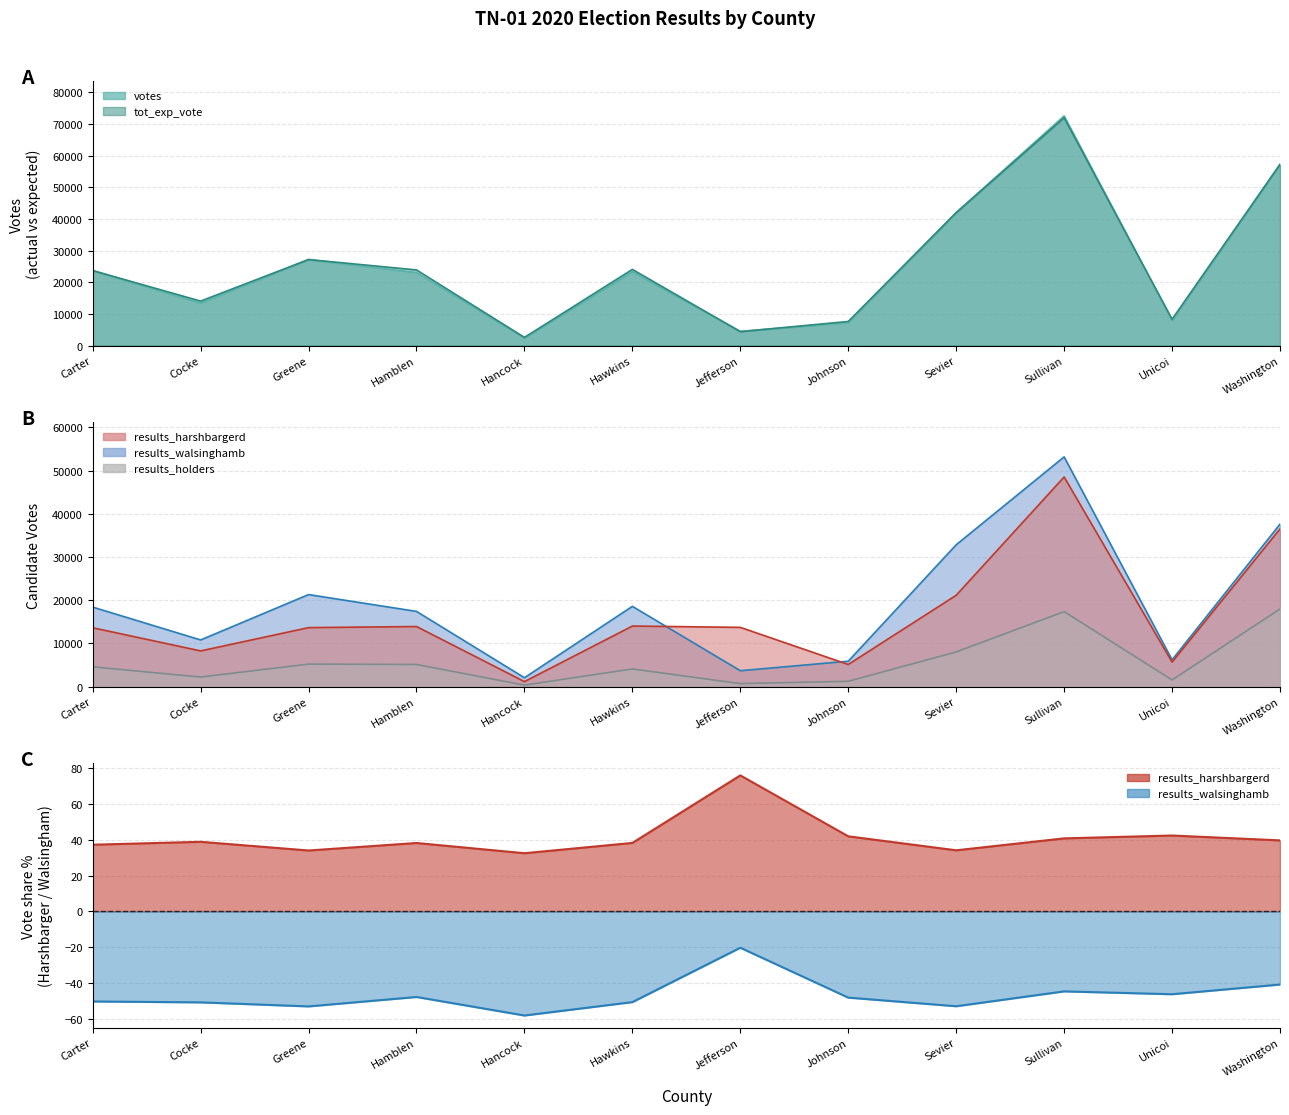

How many data points in results_harshbargerd are less than 13703?

6